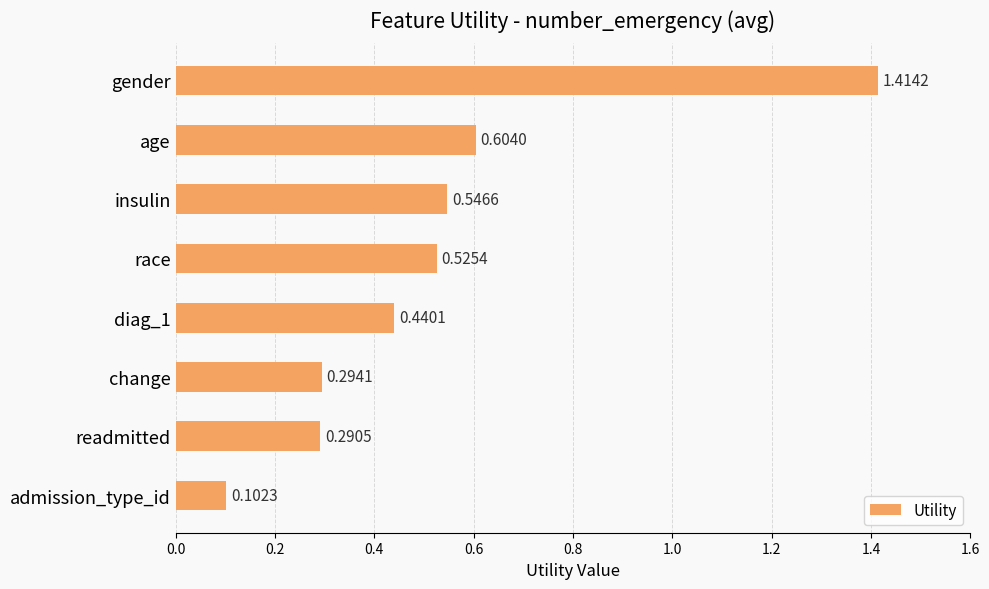

What is the difference between the maximum and minimum values?

1.3